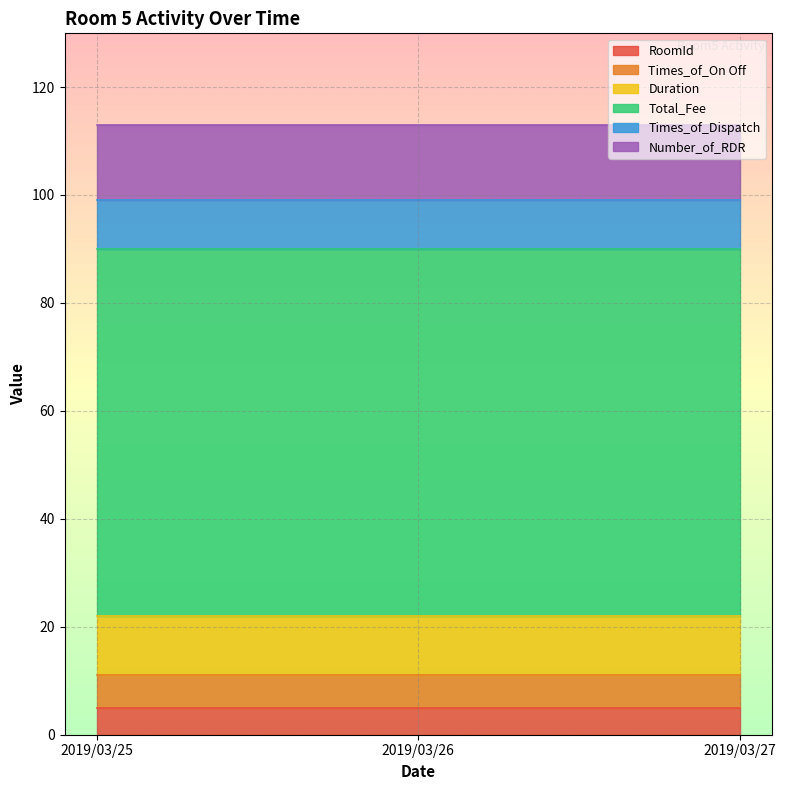

What is the value of the Times_of_Dispatch point at the 2nd from the left?

9